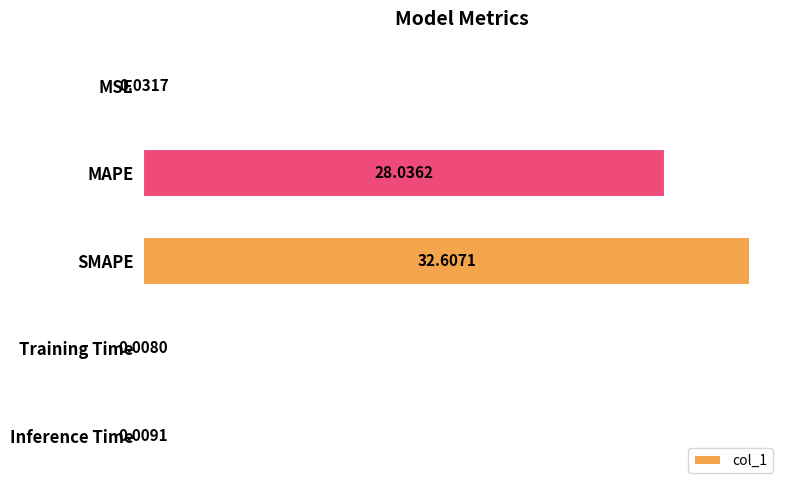

At which label is the value closest to 16?

MAPE